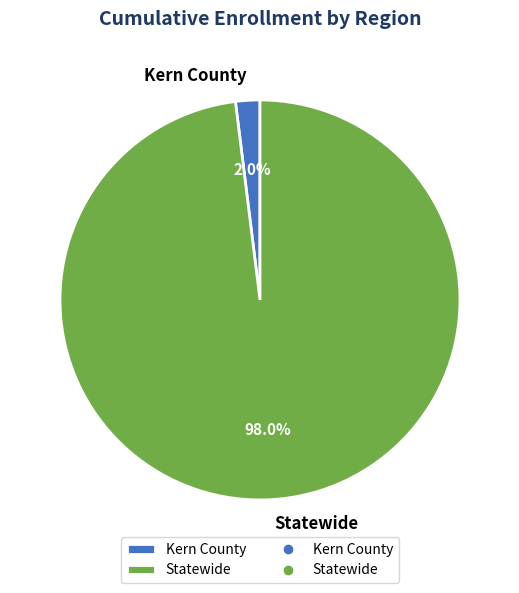

Does Kern County represent more than half of the total?

No